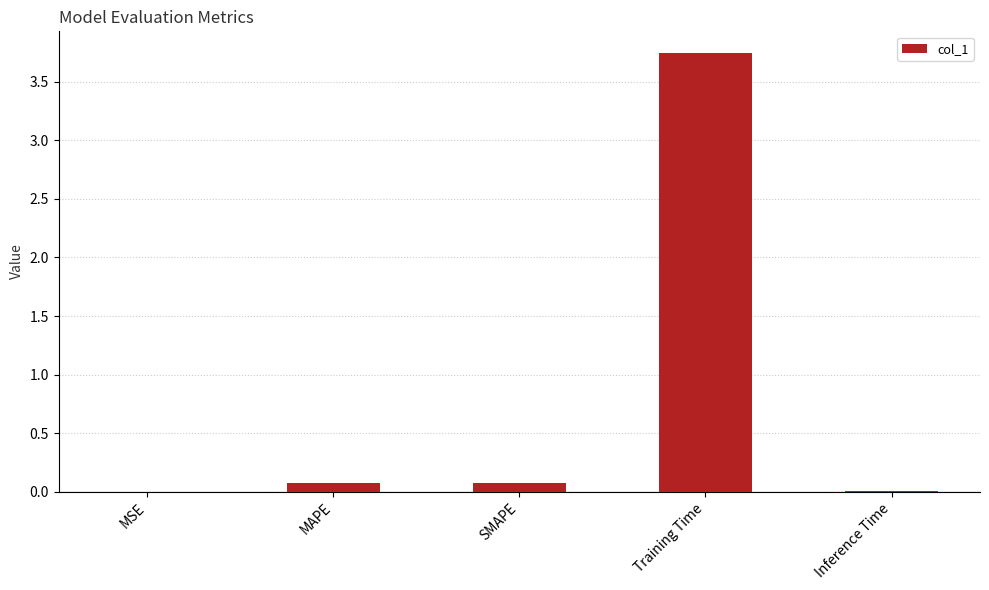

Between MSE and Training Time, which is larger?

Training Time